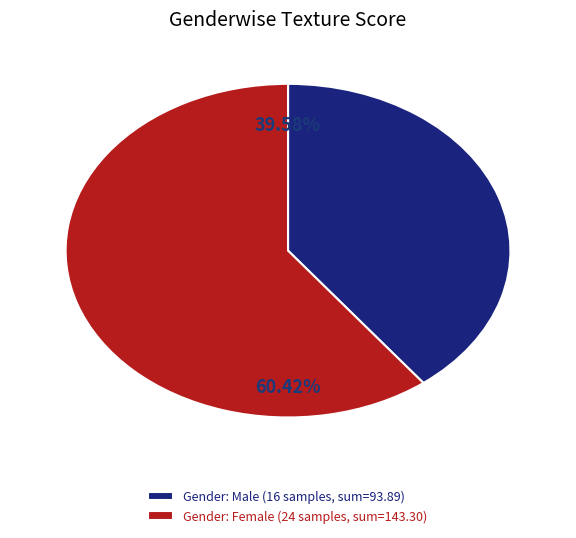

Rank the categories by value from lowest to highest.

Gender: Male (16 samples, sum=93.89), Gender: Female (24 samples, sum=143.30)